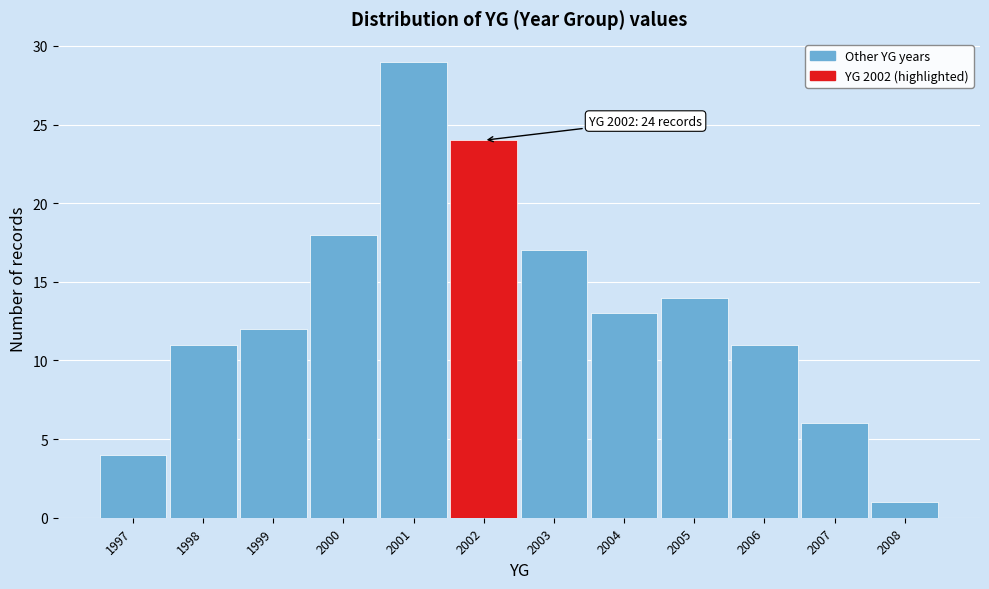

Which range on the x-axis has the tallest bar?

2000.5 to 2001.5